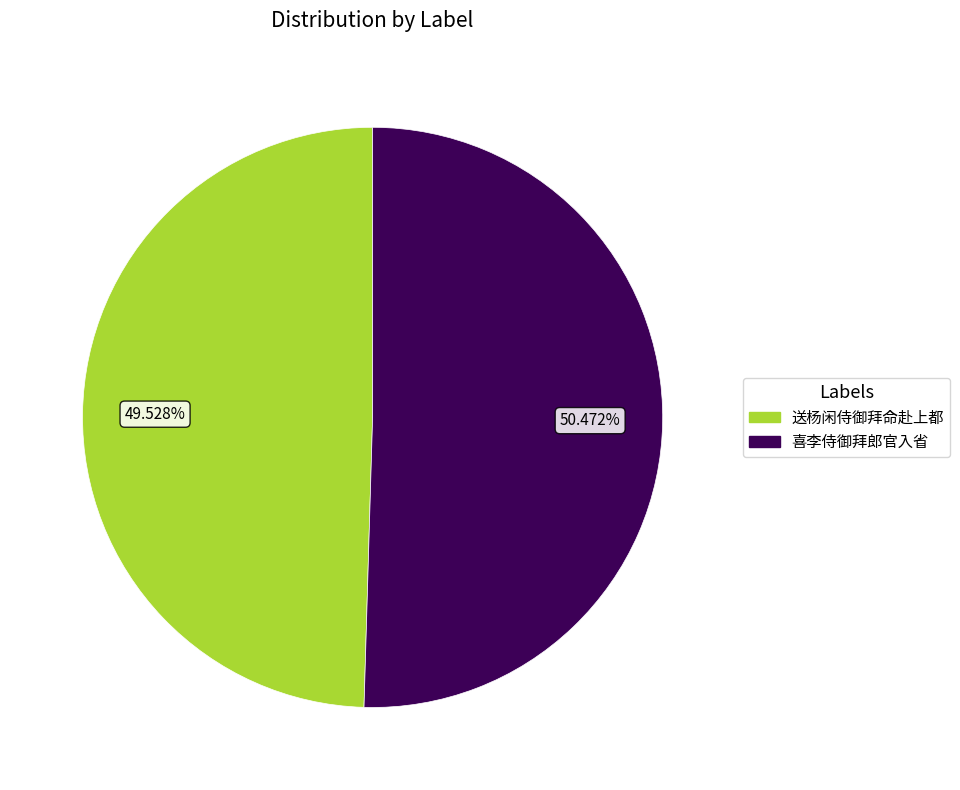

Is there a majority slice in this chart?

Yes